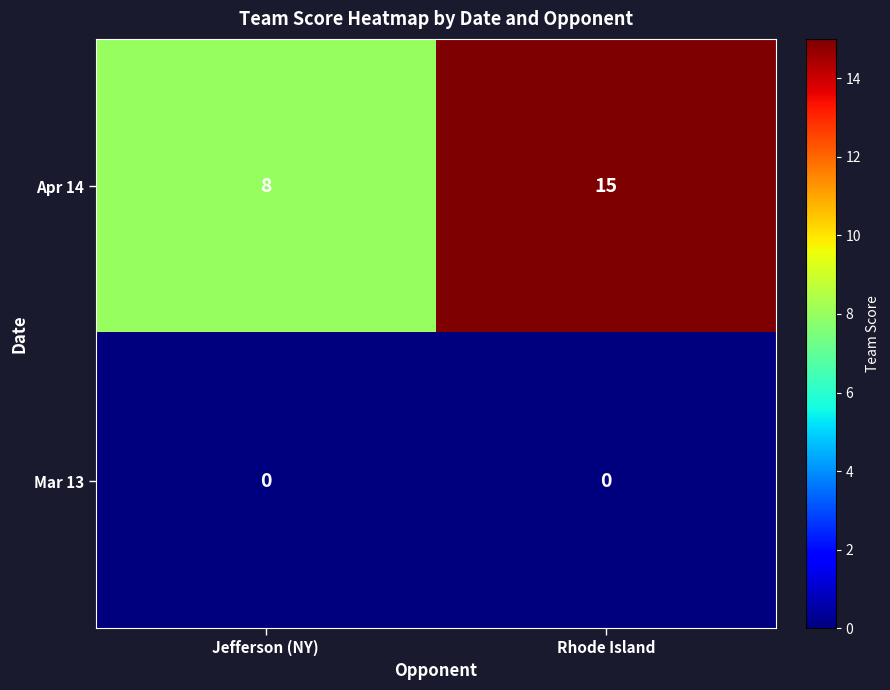

Which category has the lowest value in the Apr 14 series?

Jefferson (NY)